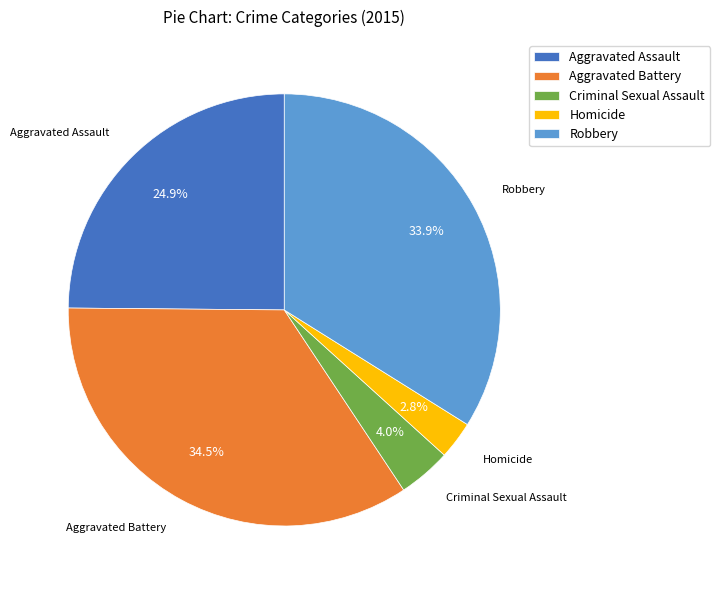

Is there a majority slice in this chart?

No